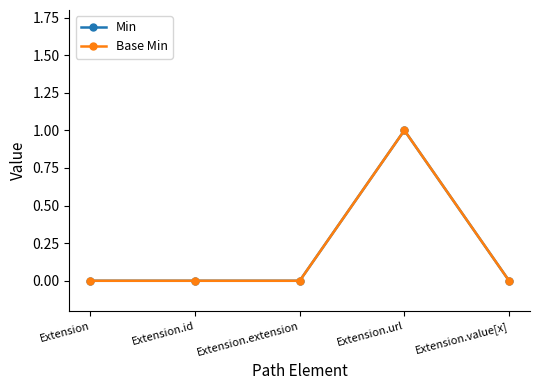

Is this an area chart (filled region under the line)?

No